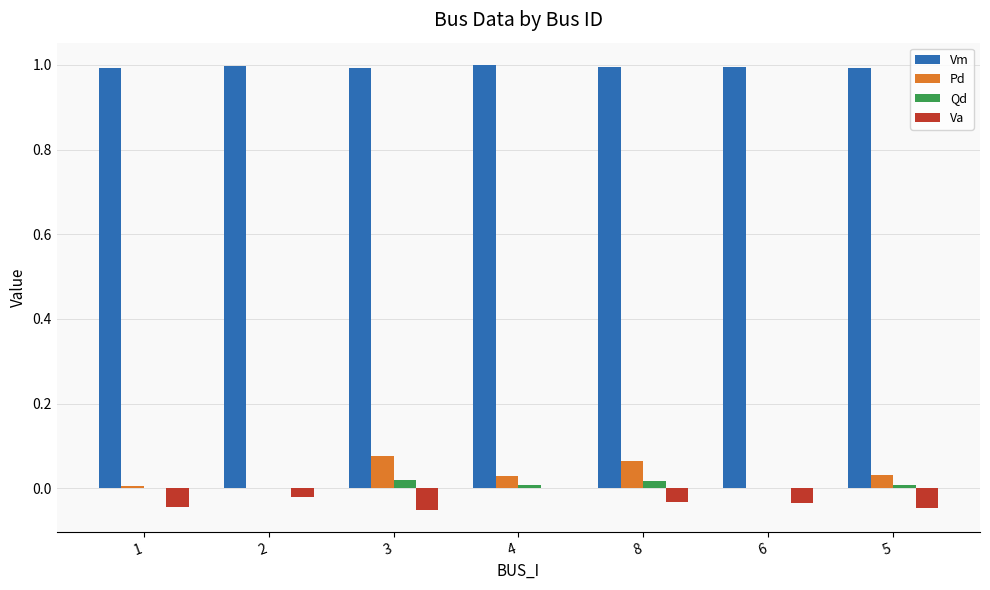

Between 4 and 5, which series saw the biggest shift?

Va